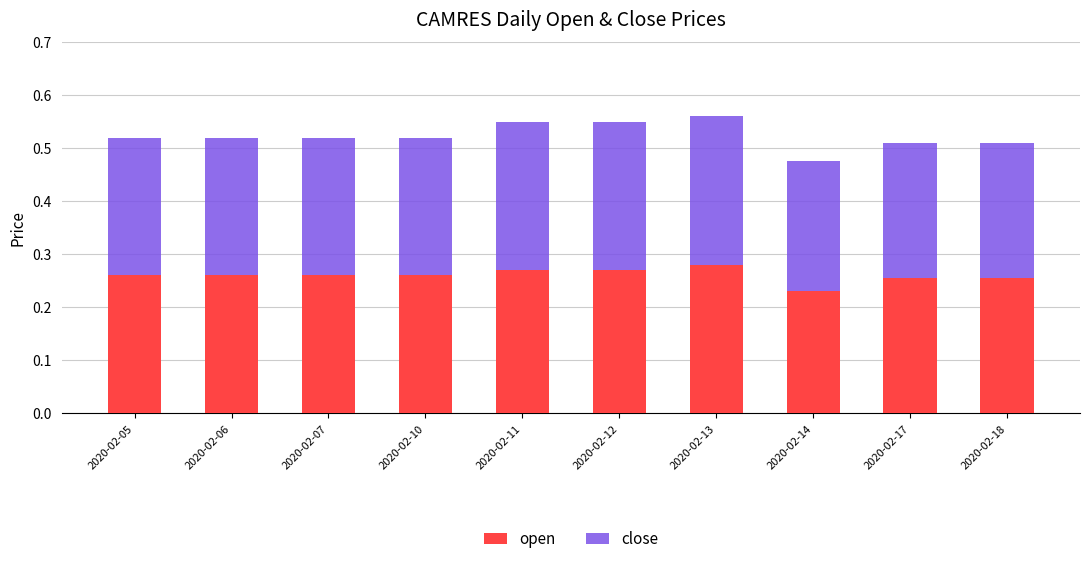

What is the total value across all series at 2020-02-14?

0.5